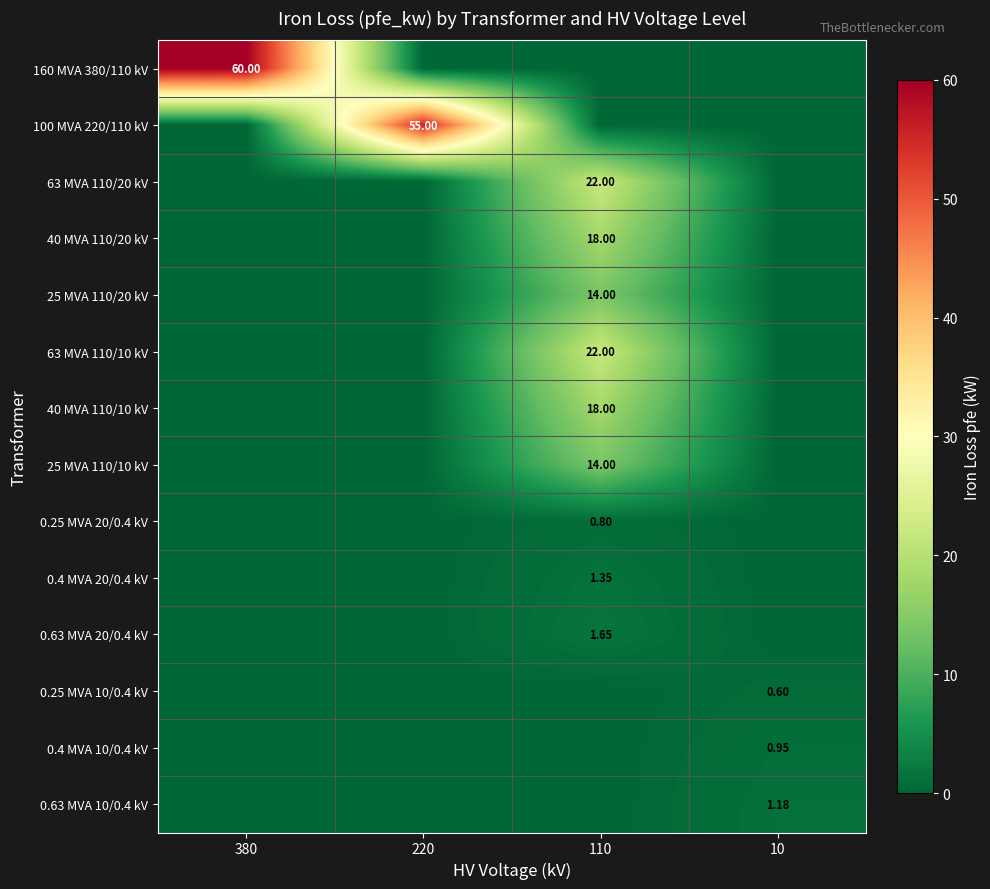

At which label does 0.63 MVA 20/0.4 kV reach its peak?

110